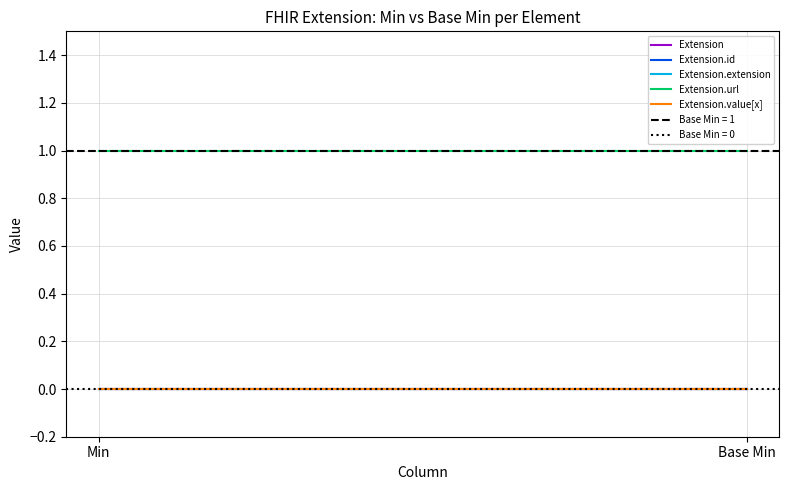

At how many categories does at least one series exceed 0?

2